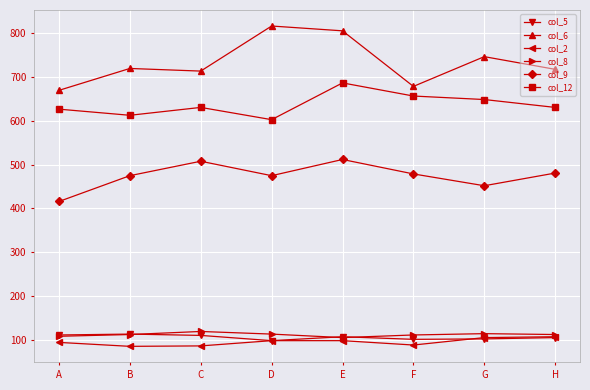

In col_8, how many points are lower than both neighbors (excluding endpoints)?

1